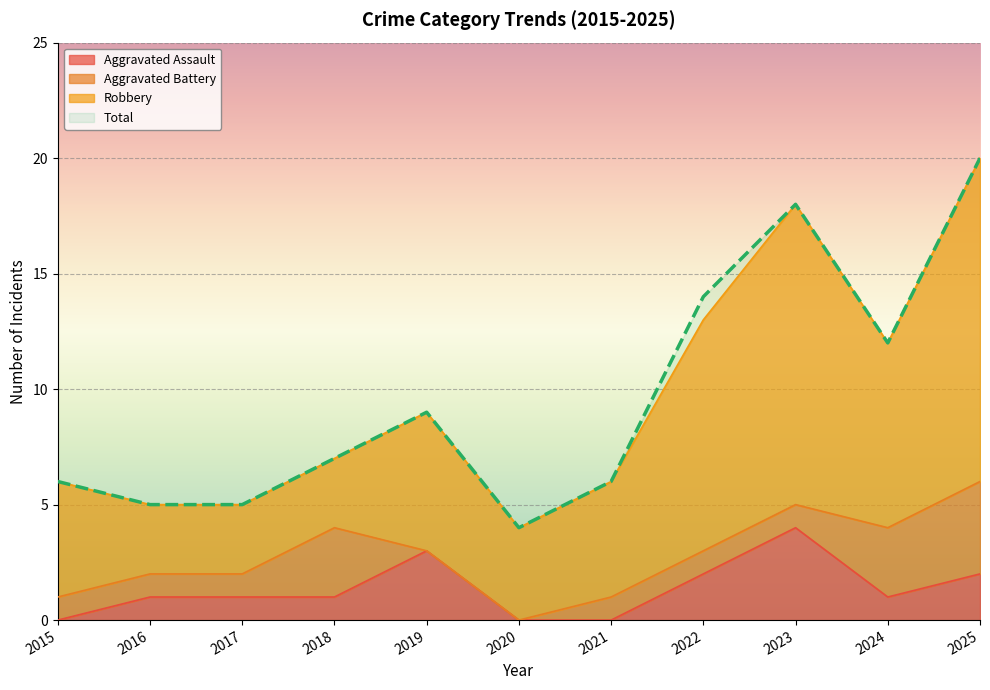

The value of Total at 2020 is 4. True or false?

True